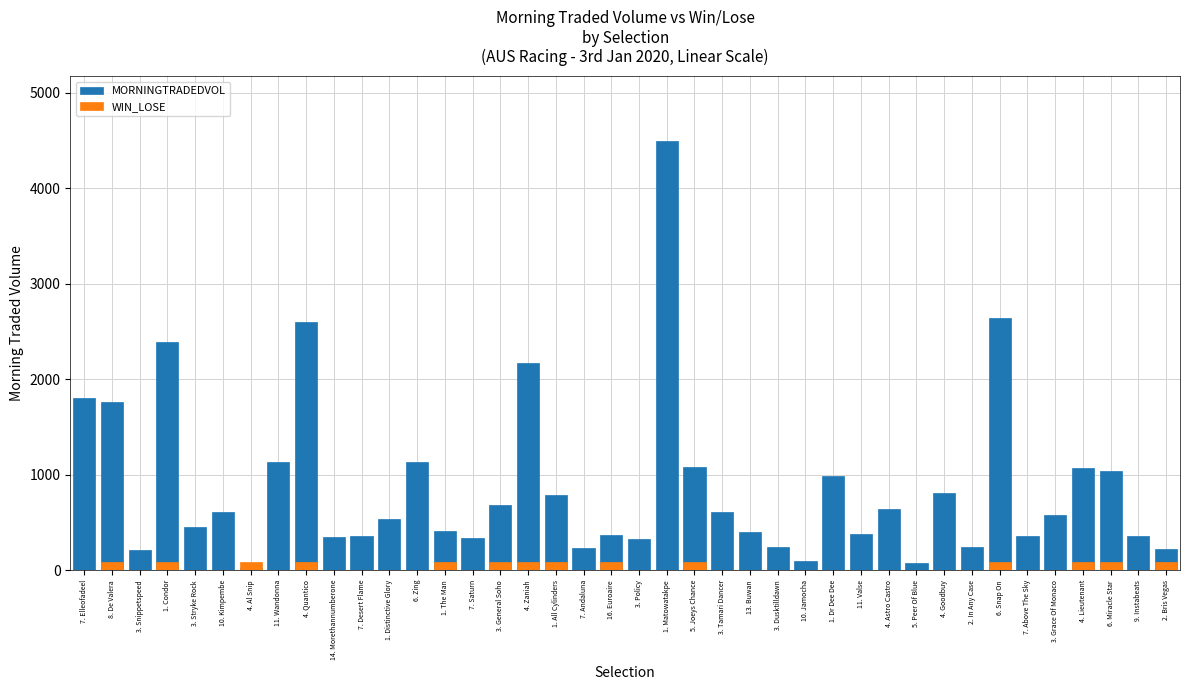

Rank the series at 4. Al Snip from highest to lowest value.

WIN_LOSE, MORNINGTRADEDVOL